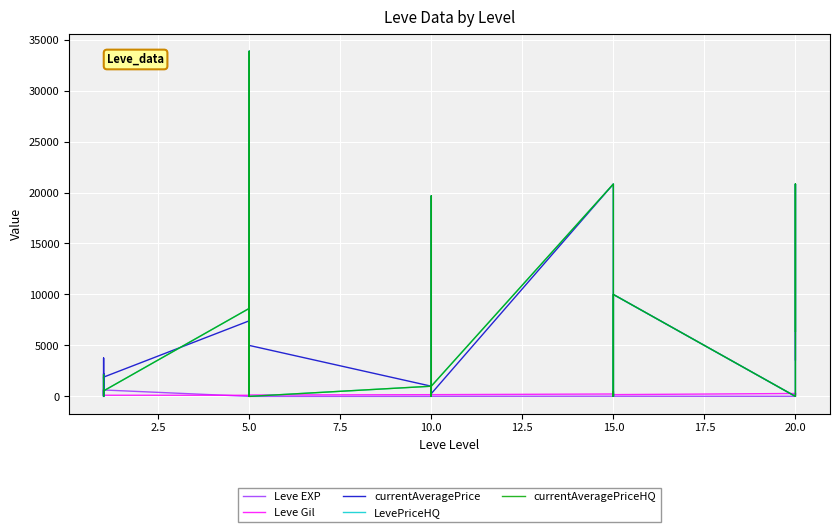

What is the sum of all Leve Gil values?

6743